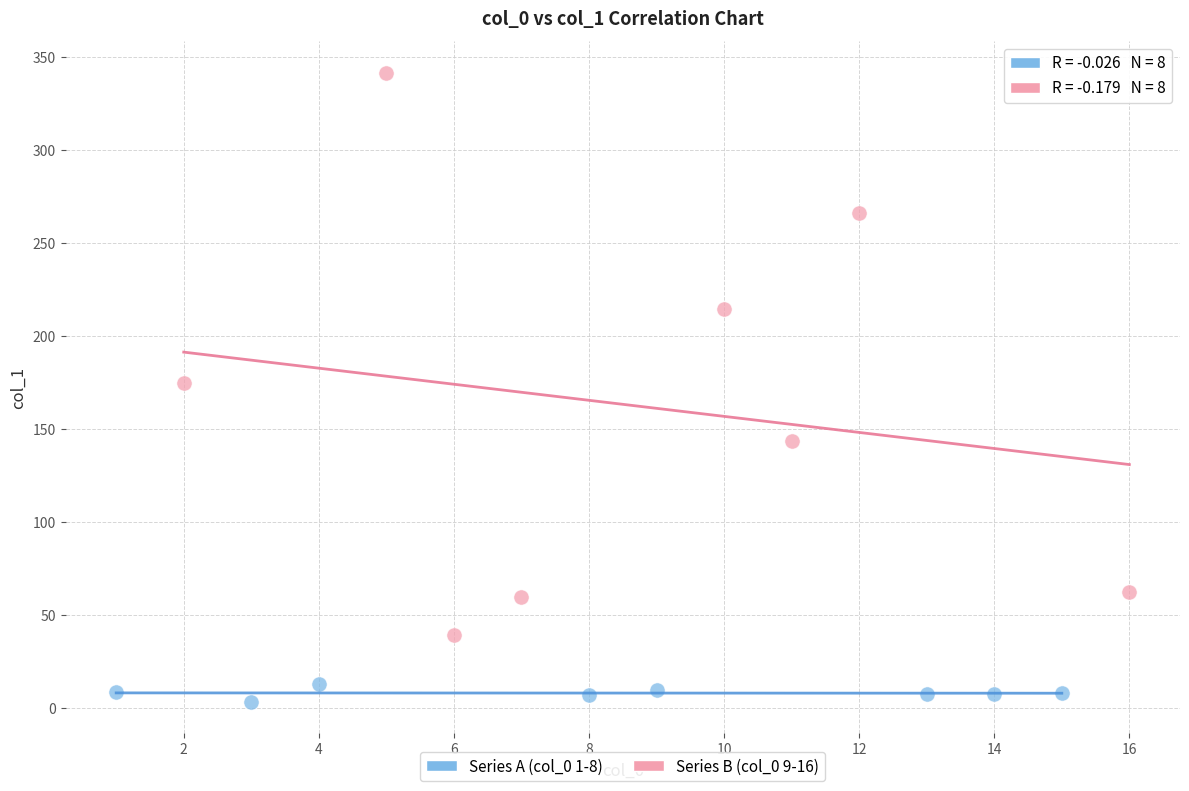

Which series reaches the maximum Y coordinate?

Series B (col_0 9-16)